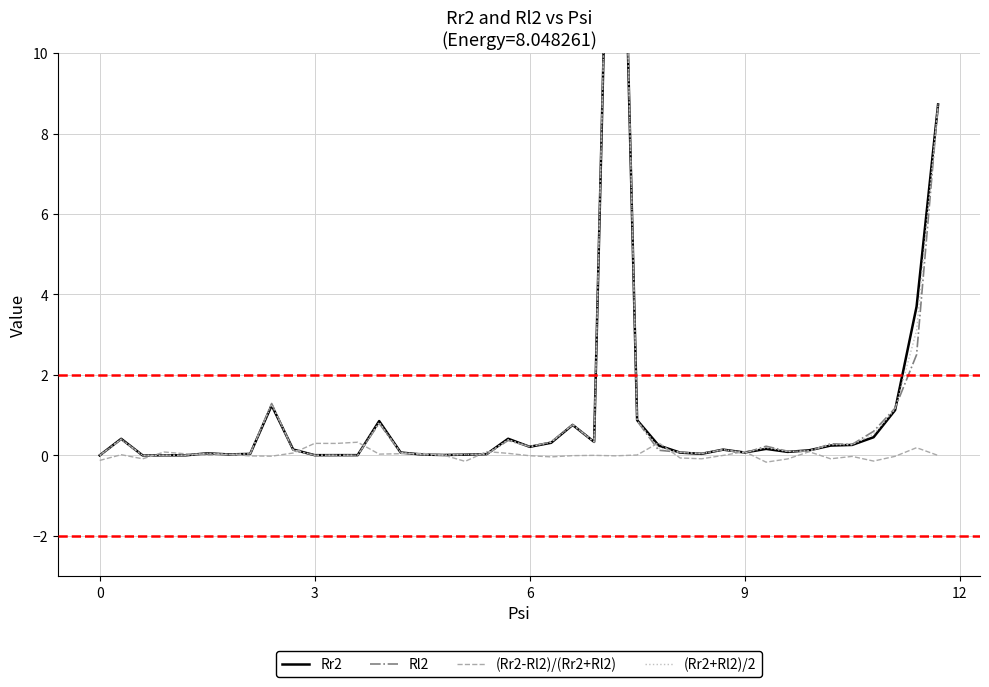

Rank the series by their maximum value, from lowest to highest.

(Rr2-Rl2)/(Rr2+Rl2), Rr2, (Rr2+Rl2)/2, Rl2